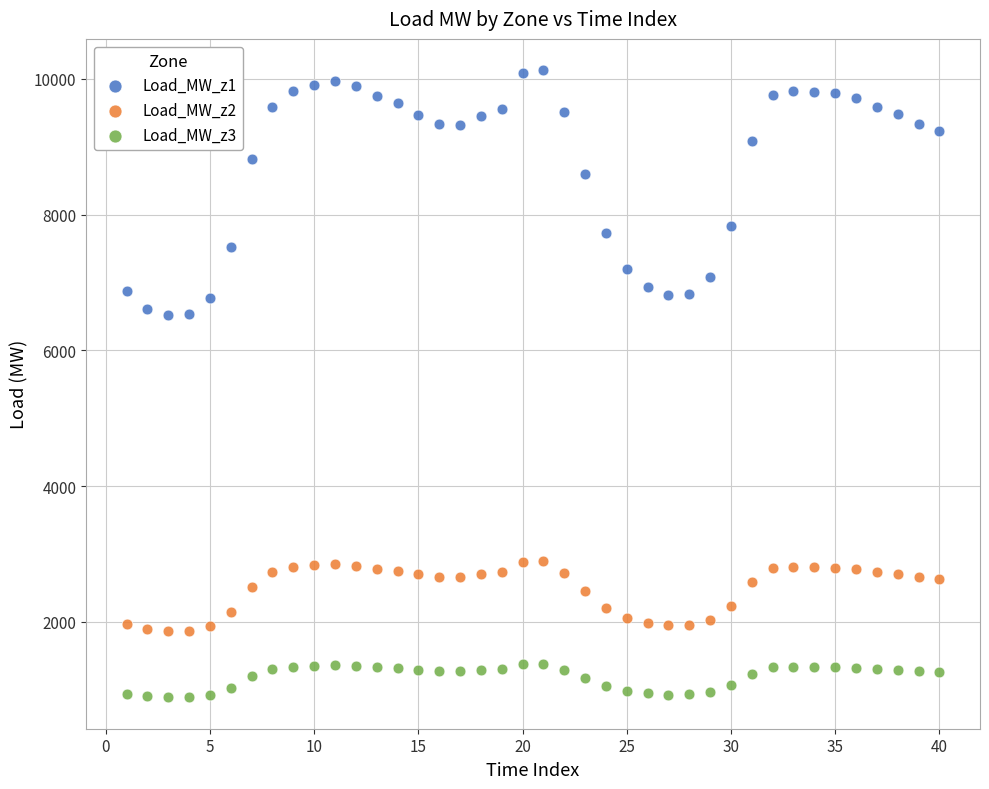

Which series reaches the maximum Y coordinate?

Load_MW_z1